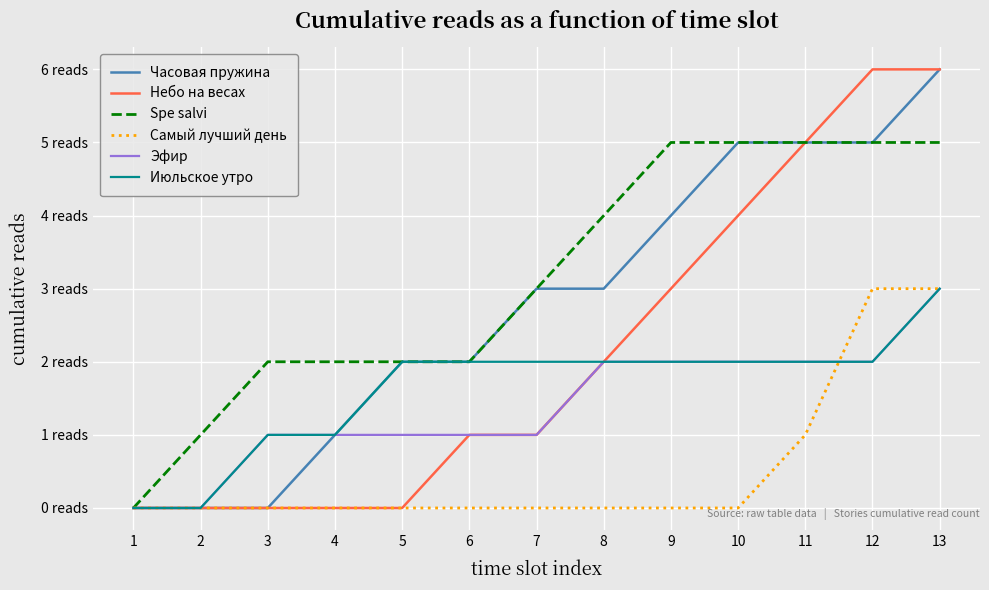

True or false: Эфир and Июльское утро cross at least once.

False